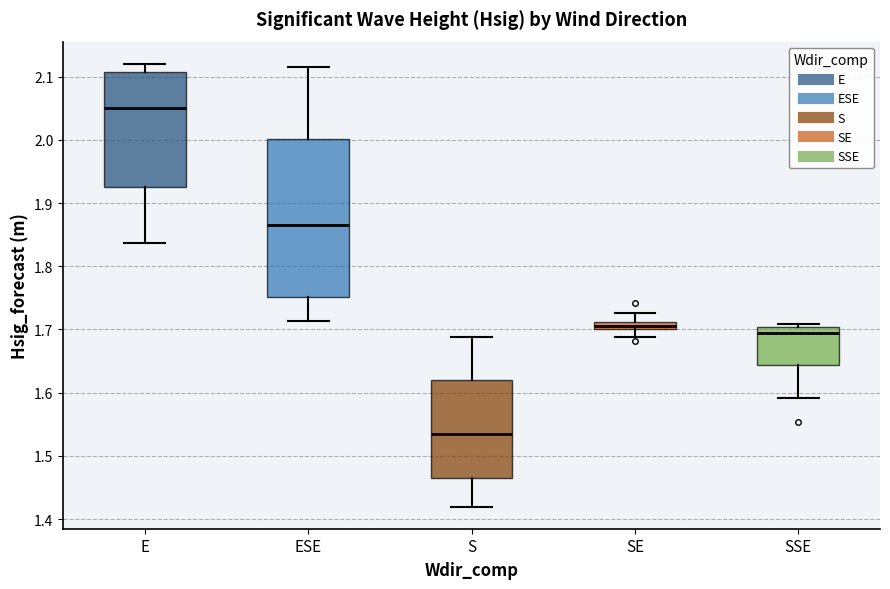

Which box has the lowest median line?

S